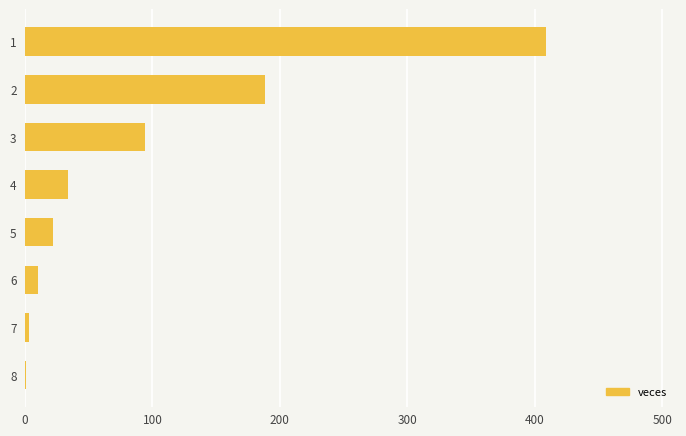

What is the sum of all values?

761